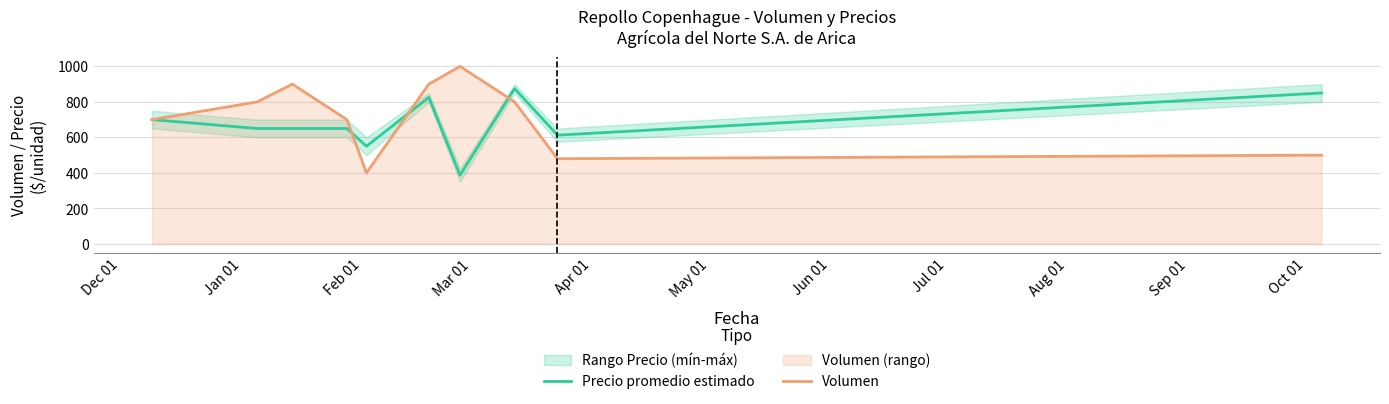

What is the minimum value for Precio promedio estimado?

387.5